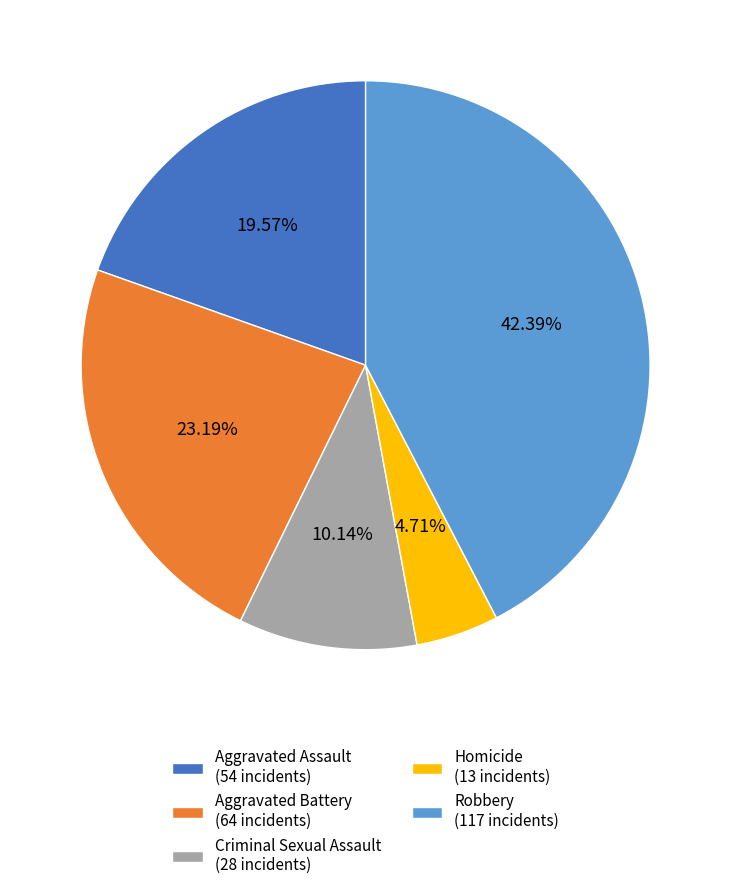

How many segments does this pie chart have?

5